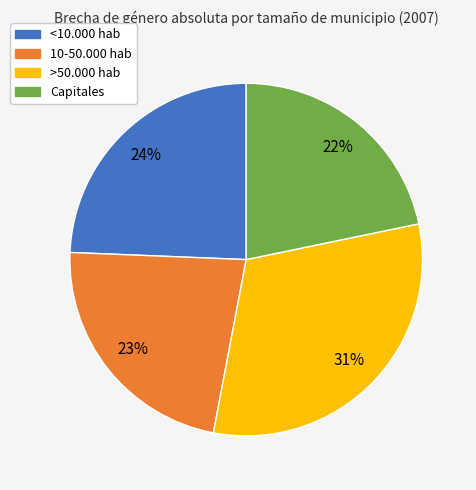

Combined, do Capitales and <10.000 hab account for over 50%?

No